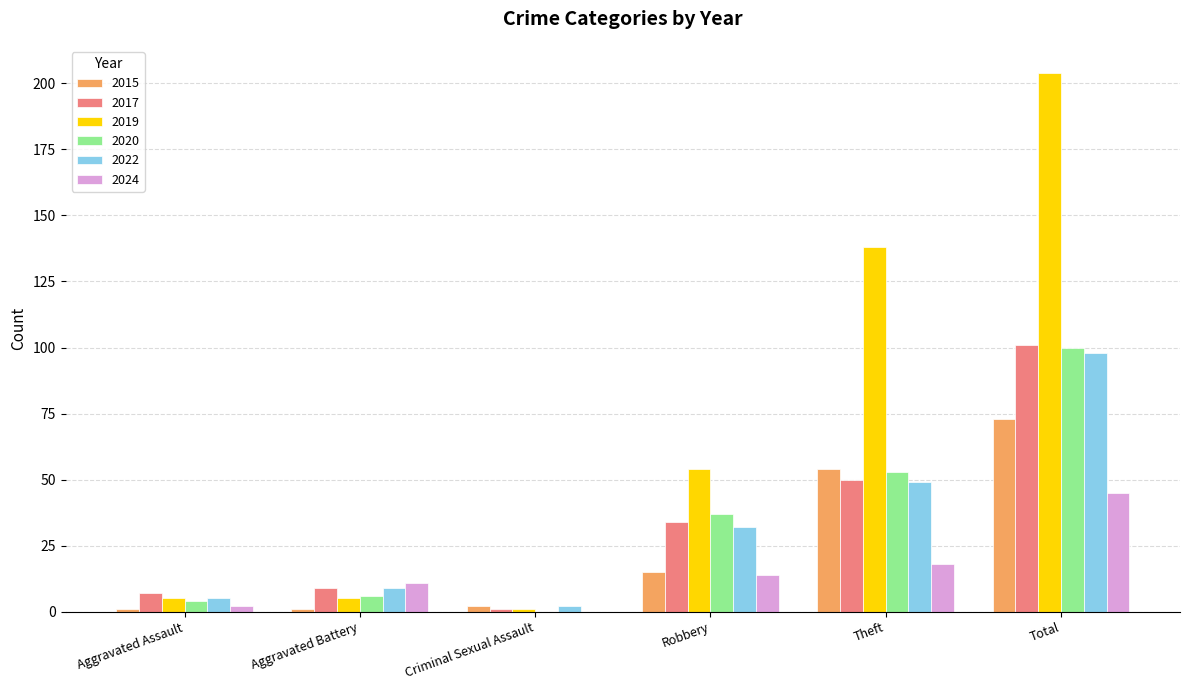

What value does the 2017 series have at Total?

101